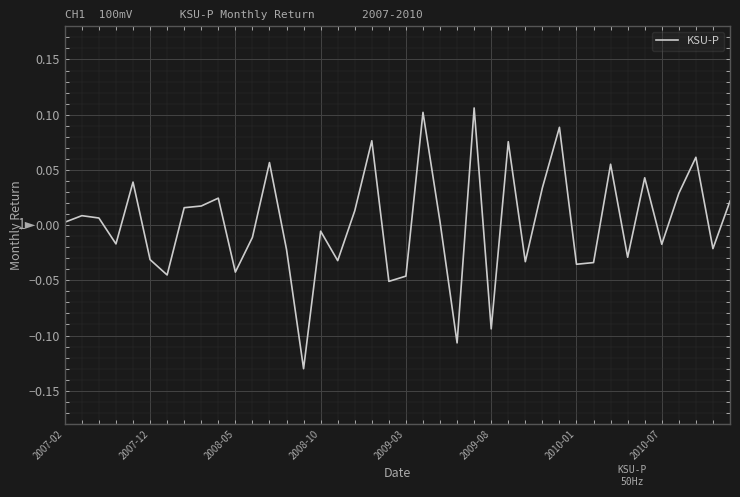

What is the smallest value displayed?

-0.1